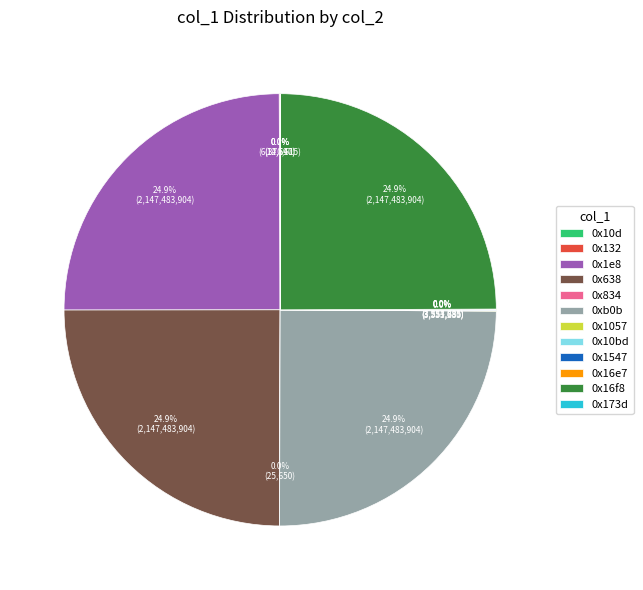

Is there a majority slice in this chart?

No